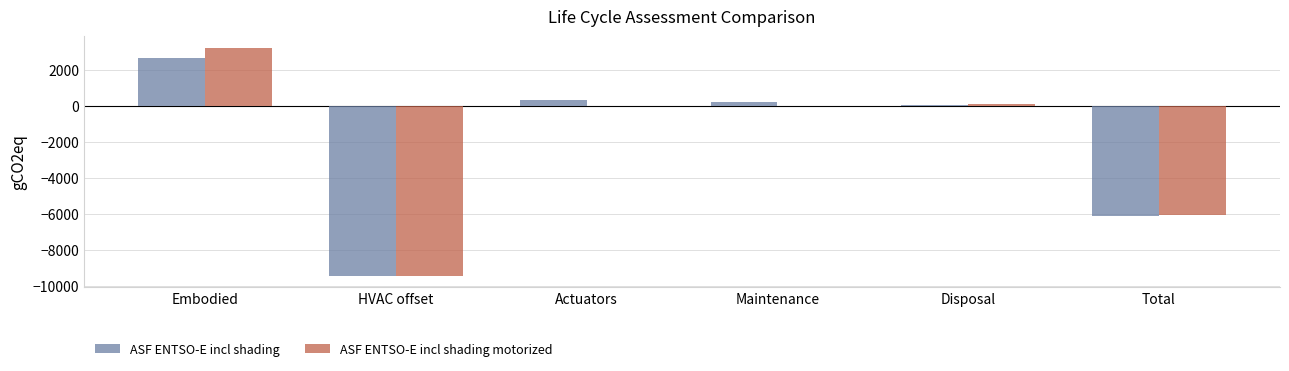

What is the sum of all ASF ENTSO-E incl shading motorized values?

-12189.7